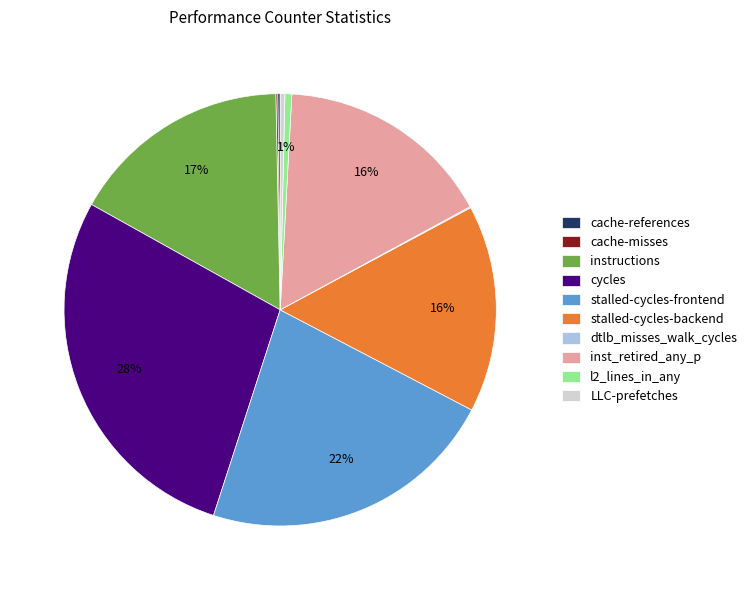

The l2_lines_in_any slice represents 1% of the pie. True or false?

True